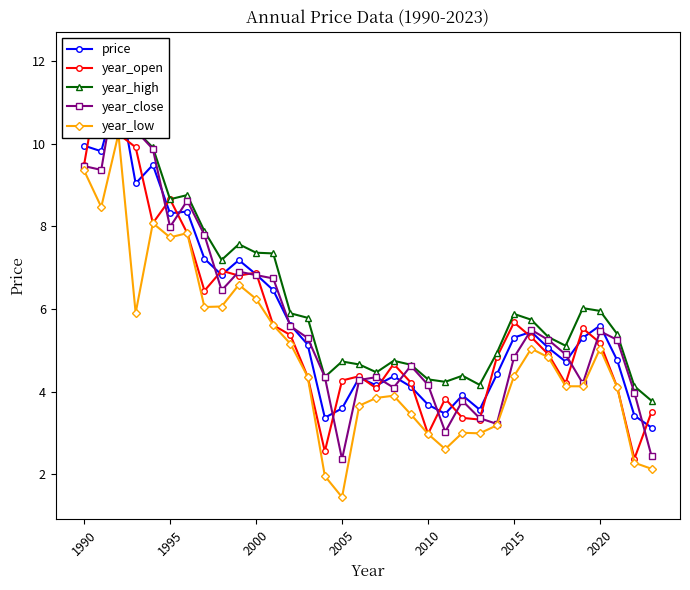

In price, how many points are lower than both neighbors (excluding endpoints)?

9